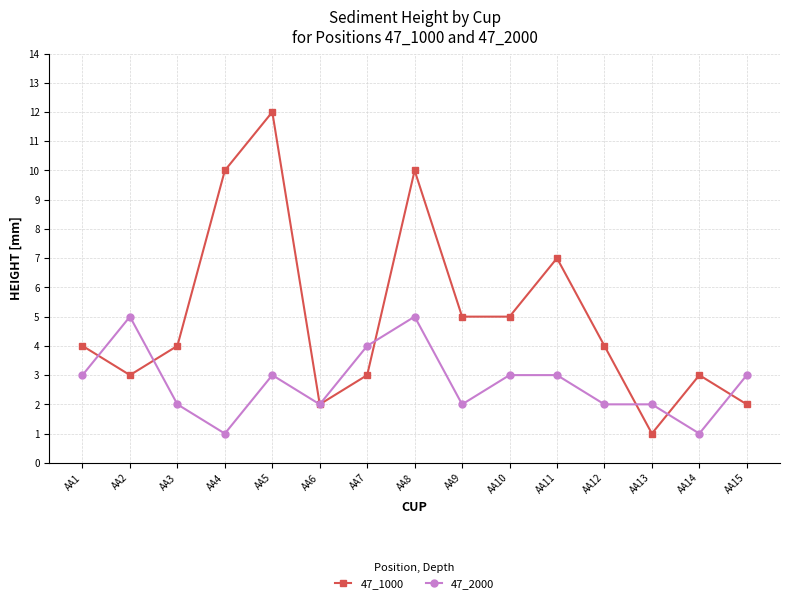

At which category does 47_1000 reach its first local peak?

AA5